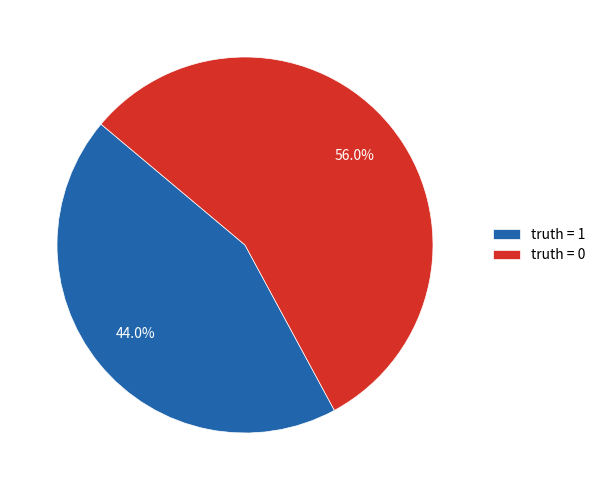

Which has a higher value, truth = 0 or truth = 1?

truth = 0